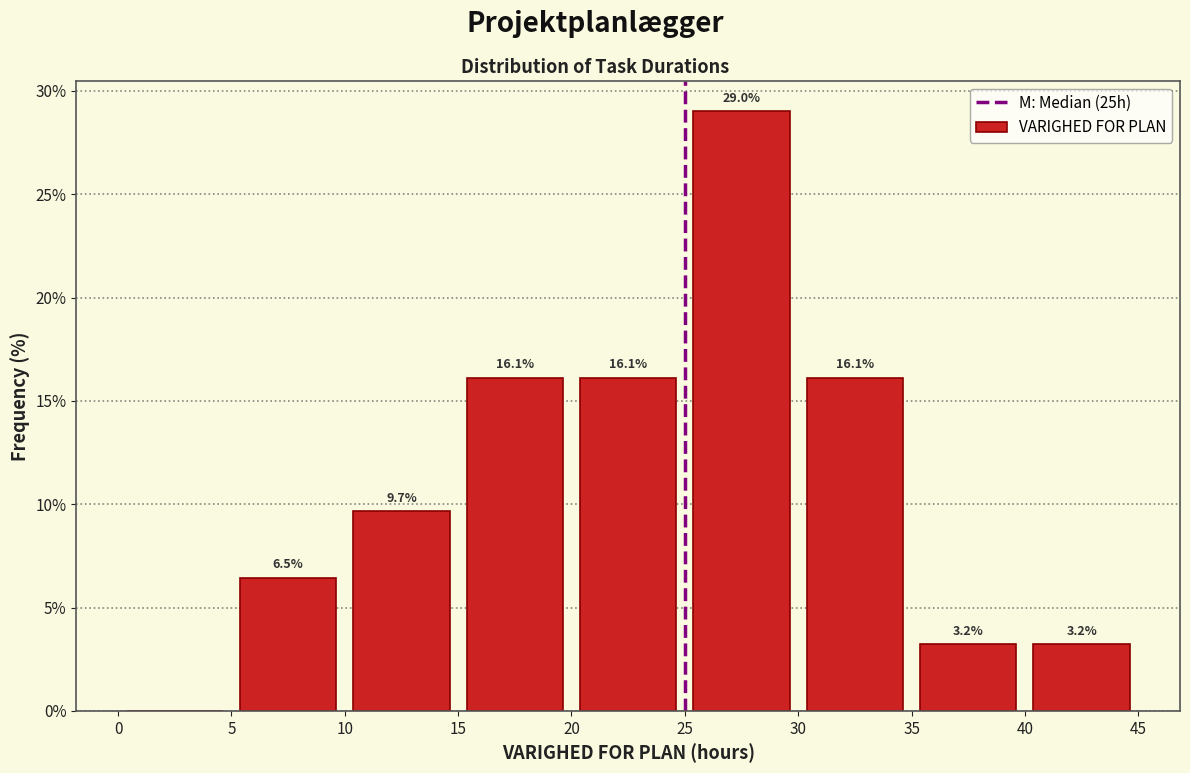

Which range on the x-axis has the tallest bar?

25 to 30